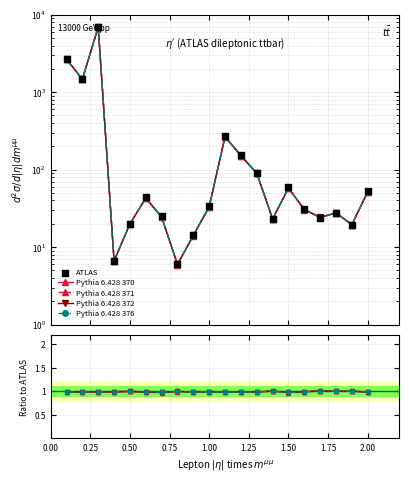

Which series has the largest total across all categories?

ATLAS